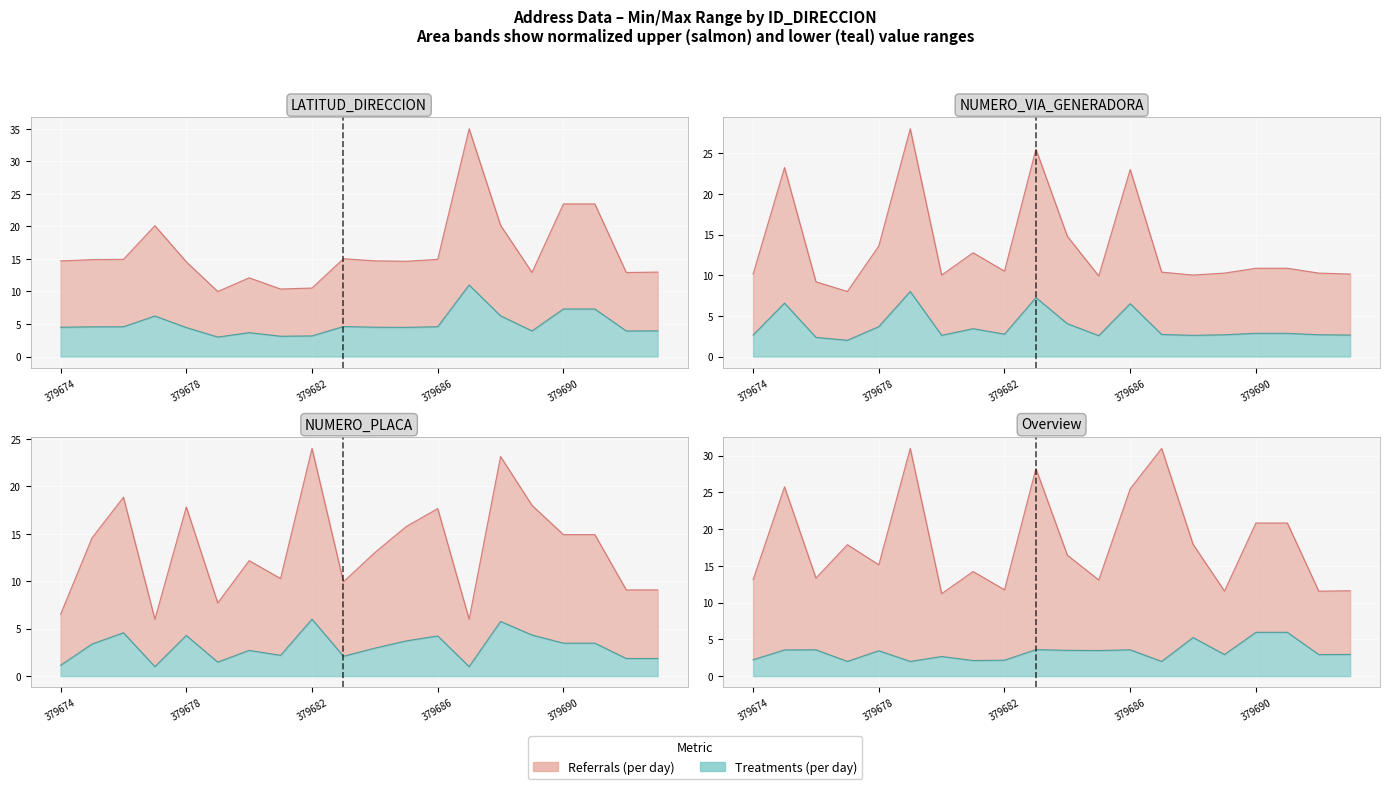

Is it true that NUMERO_PLACA equals 10.6 at 379685?

False